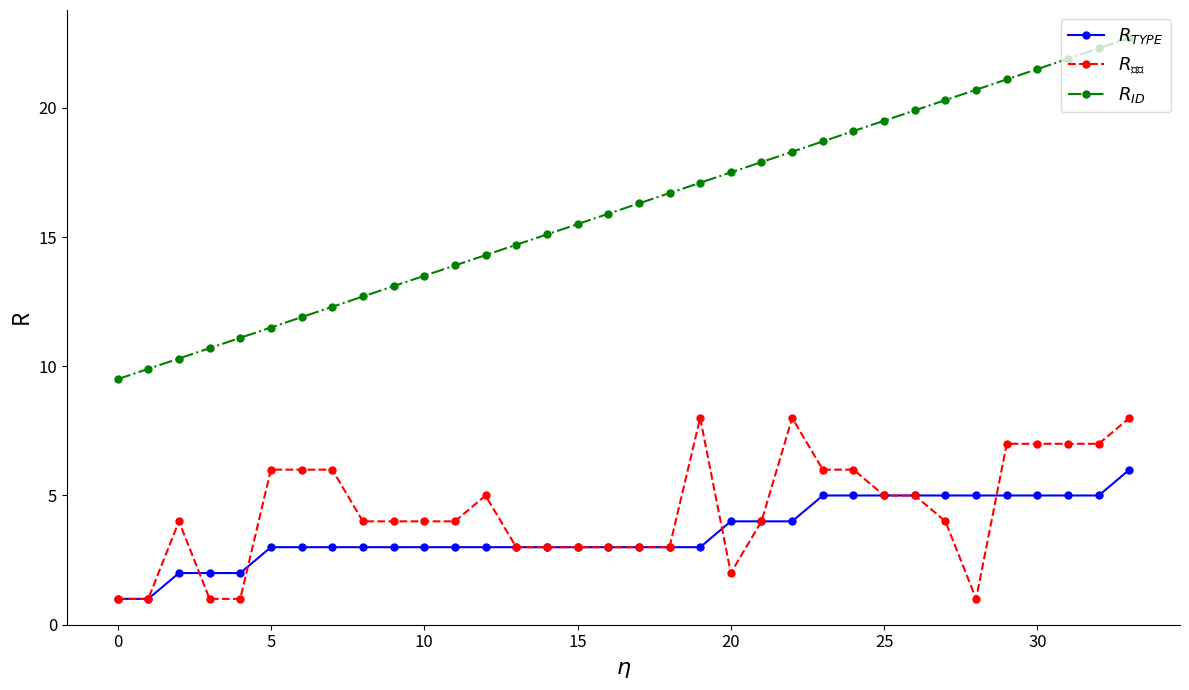

Which series has the largest total across all categories?

$R_{ID}$